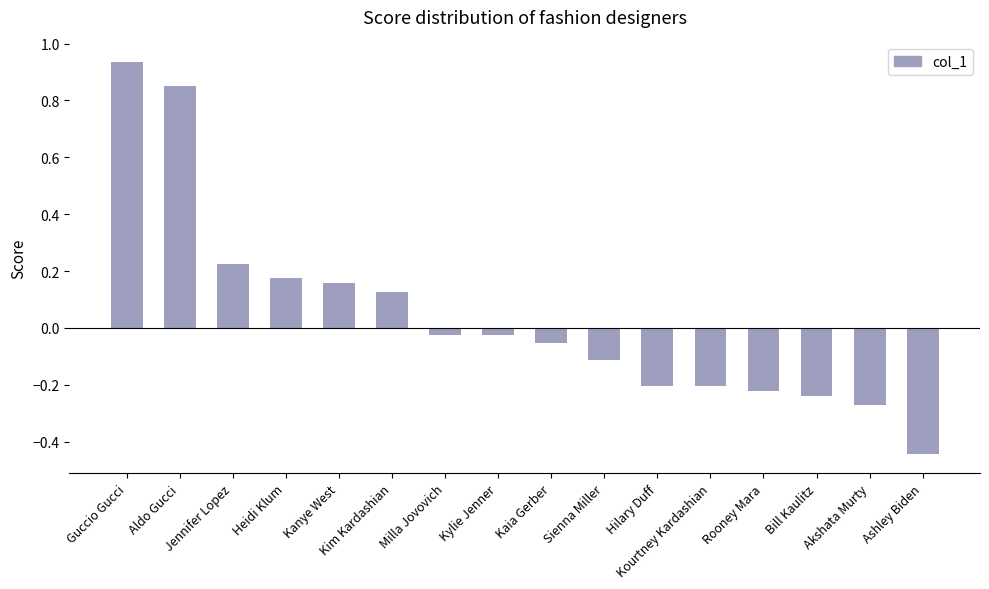

At which label does the data first exceed 0?

Guccio Gucci